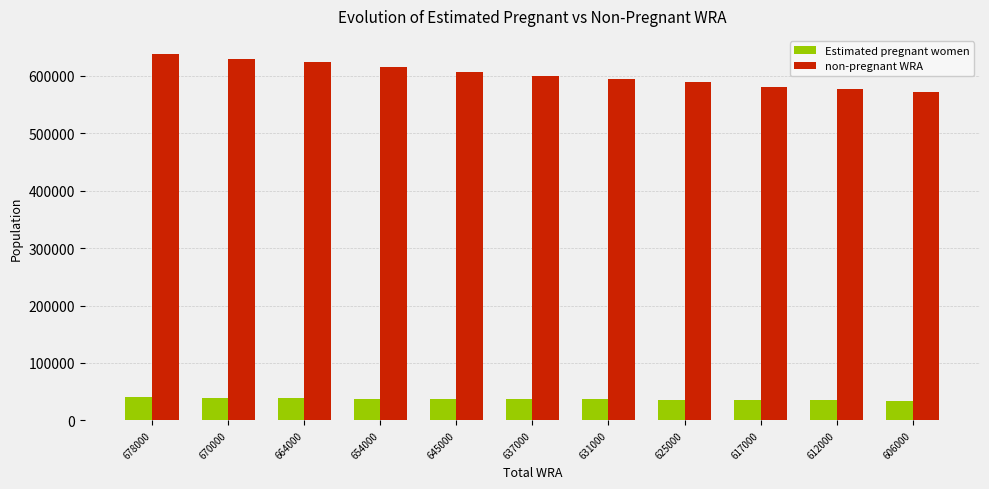

What is the difference between the maximum and second lowest values in the non-pregnant WRA series?

60758